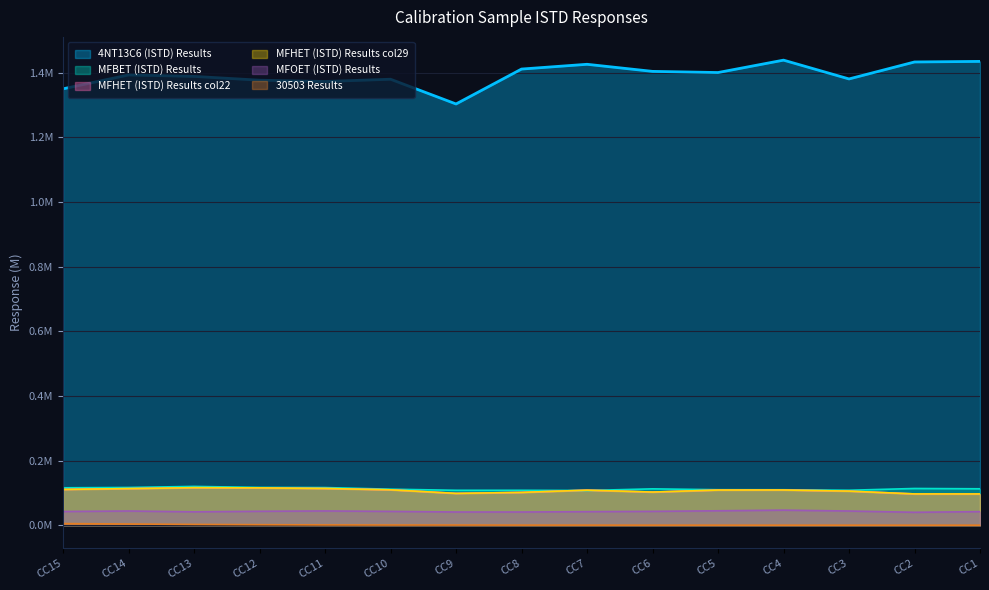

True or false: MFBET (ISTD) Results has more than 2 interior local peaks.

True